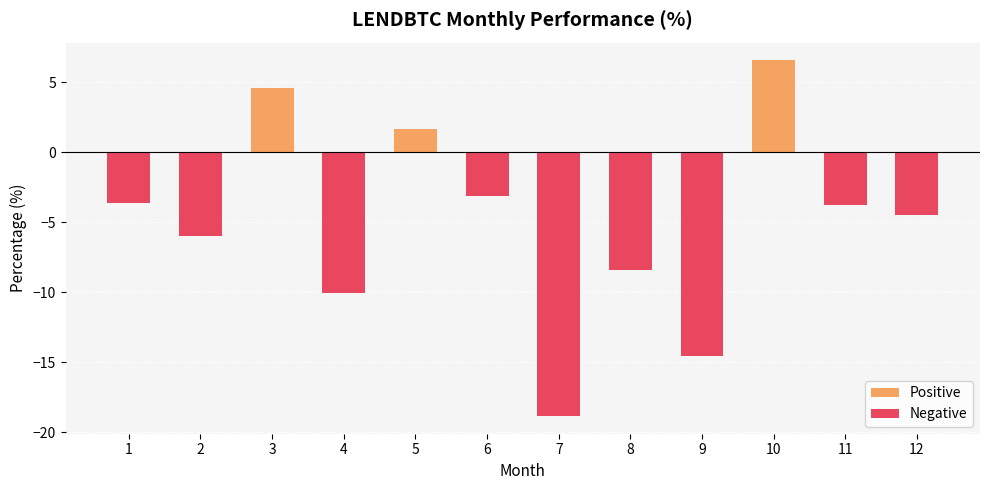

Where is Negative nearest to the value -9?

8